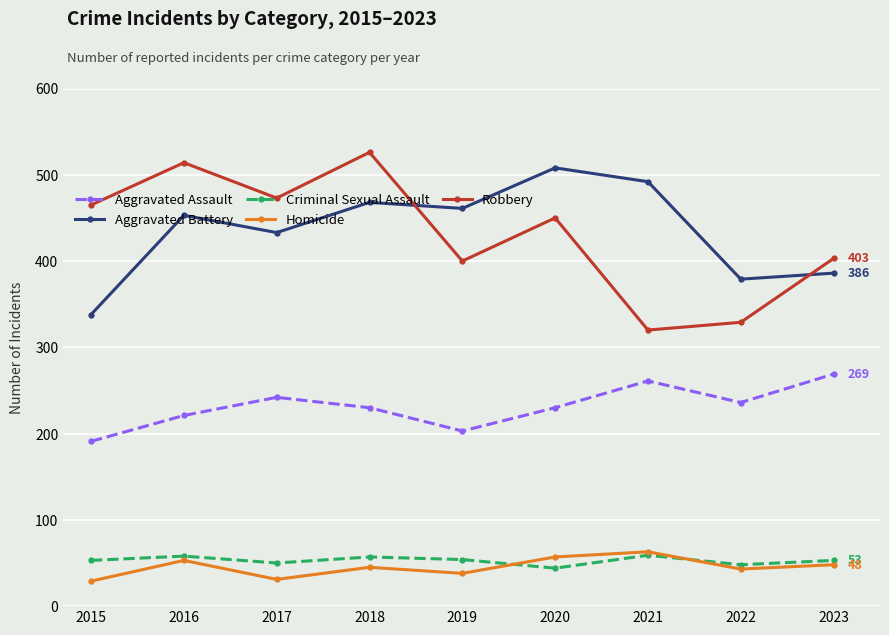

True or false: Aggravated Assault and Homicide cross at least once.

False